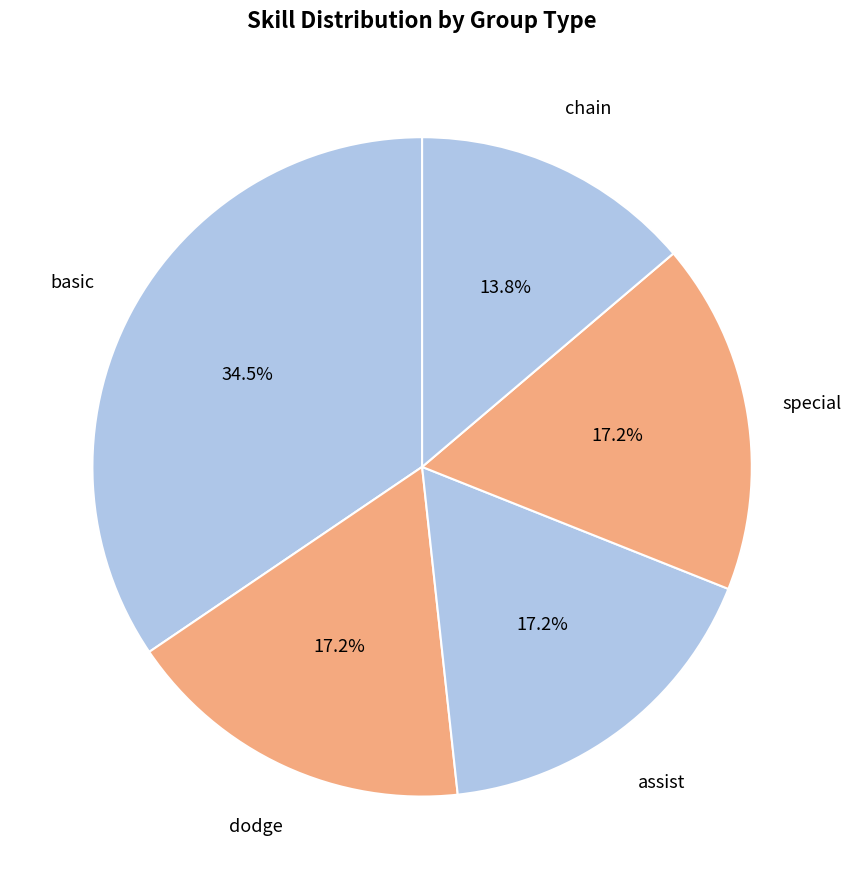

Which slice is the smallest?

chain